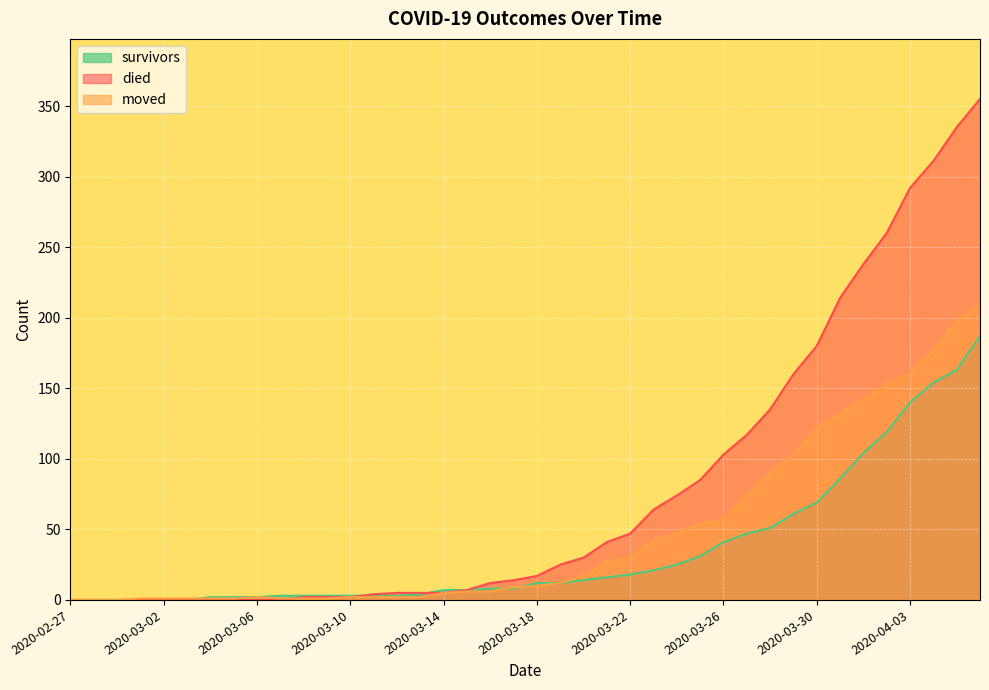

The value of moved at 2020-03-21 is 35. True or false?

False